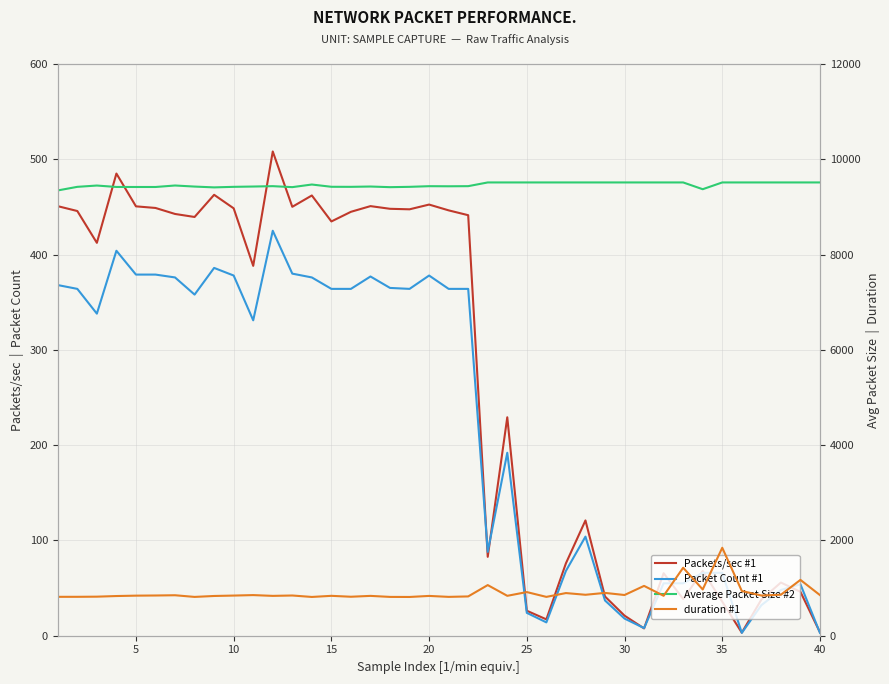

Which series has the largest total across all categories?

Average Packet Size #2